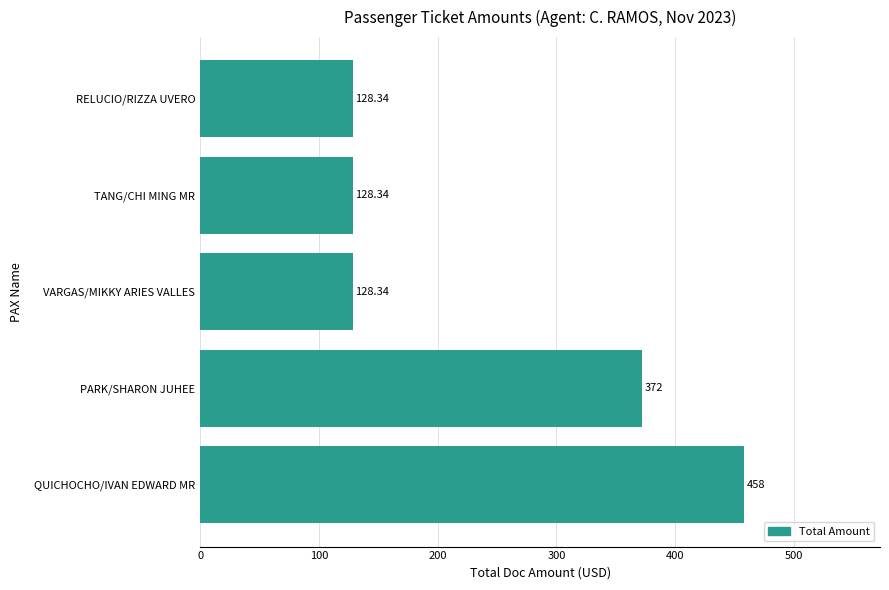

What is the ratio of the value at PARK/SHARON JUHEE to the value at QUICHOCHO/IVAN EDWARD MR?

0.8